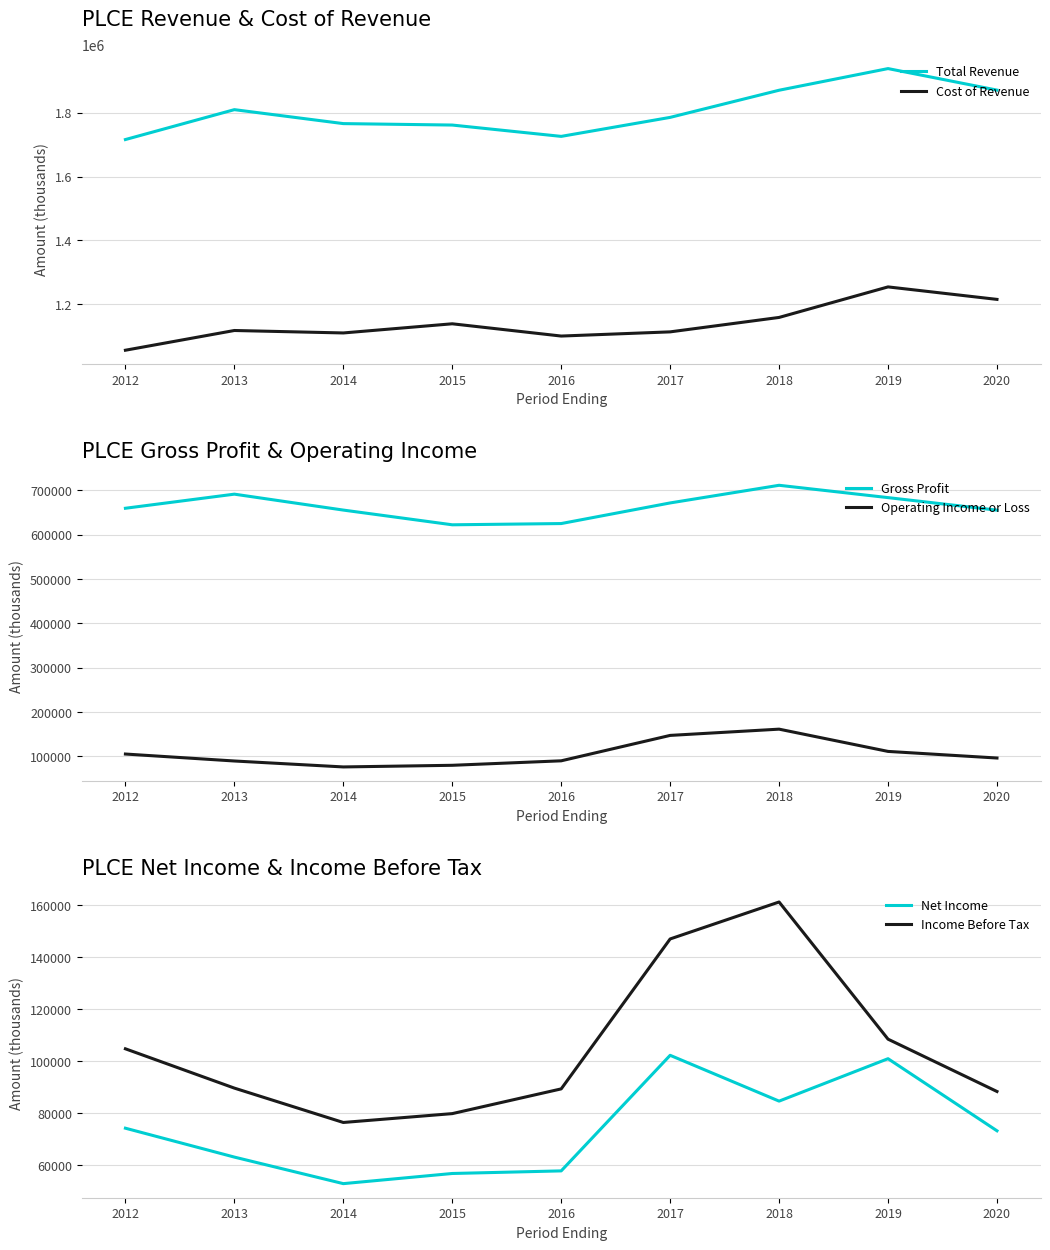

How many data points does each series have?

9